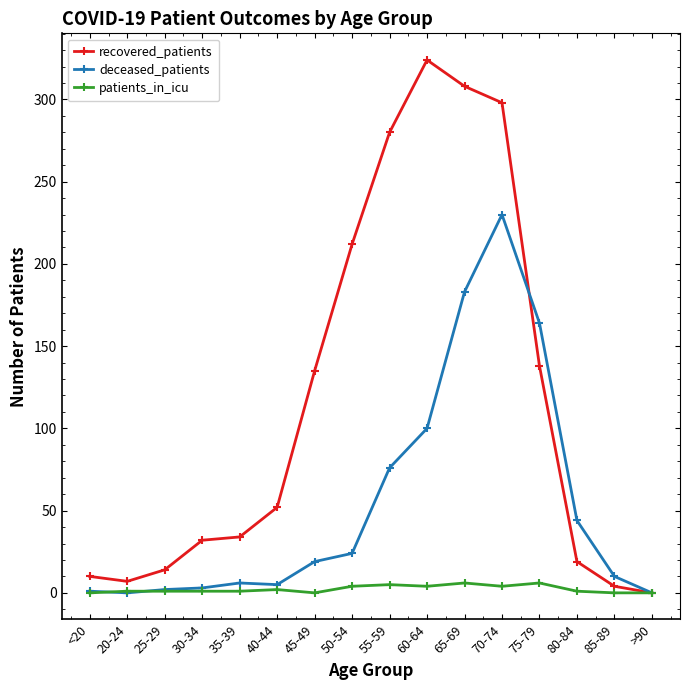

What is the label of the 10th point from the left?

60-64